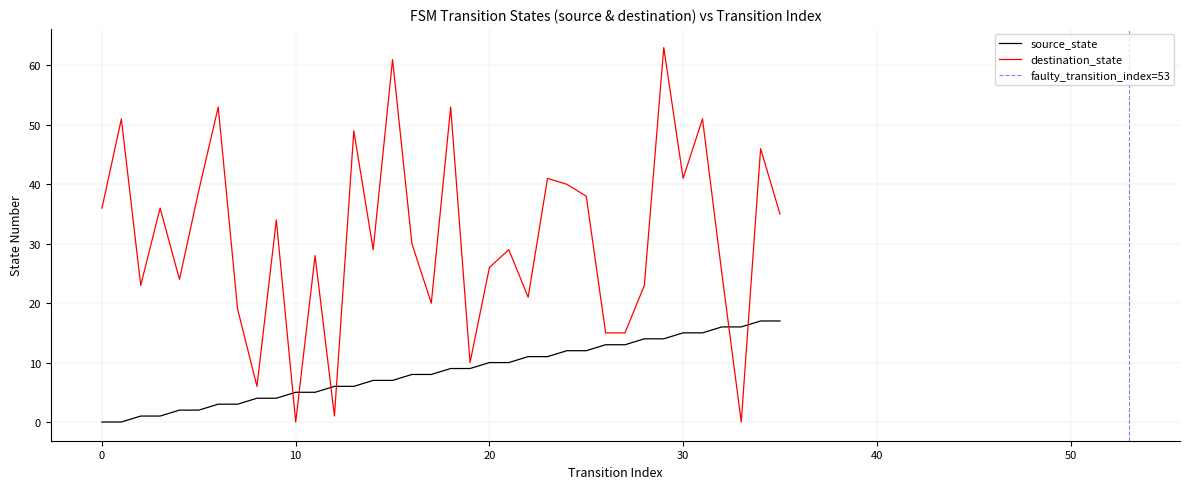

Between 6 and 32, which series saw the biggest shift?

destination_state